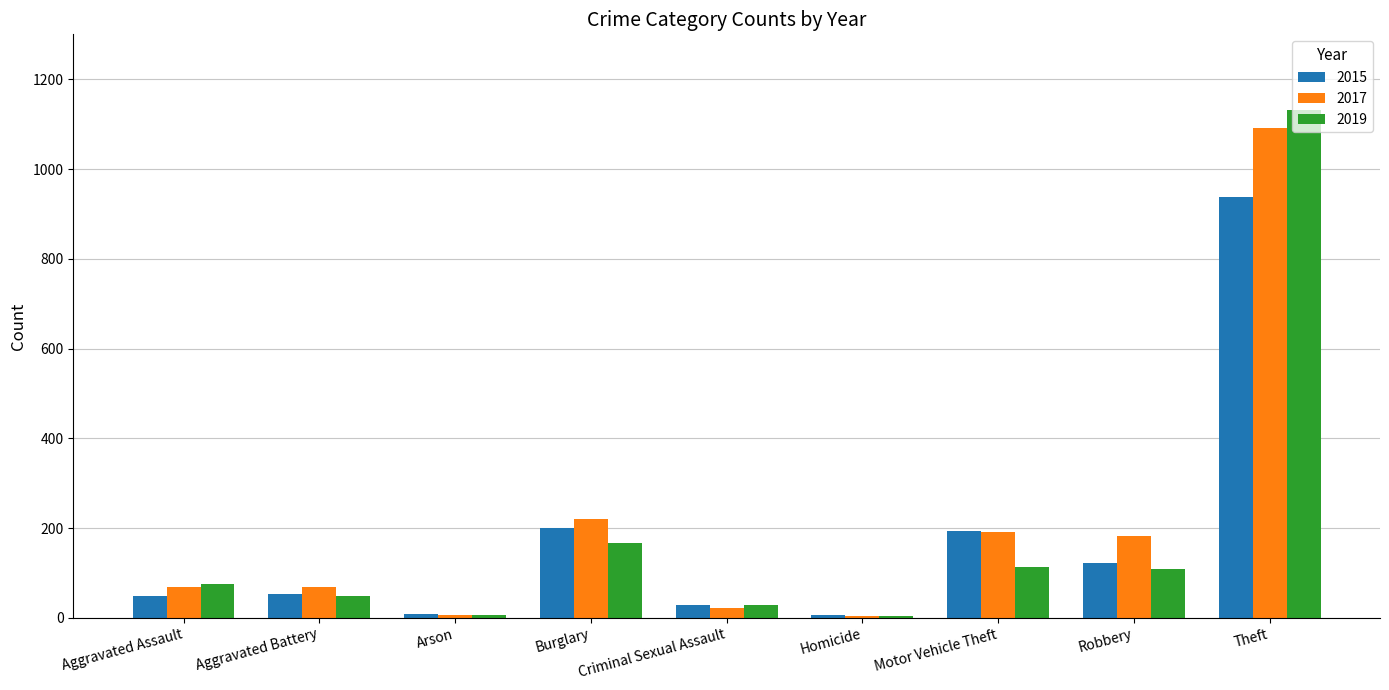

How many bars are there in each group?

3